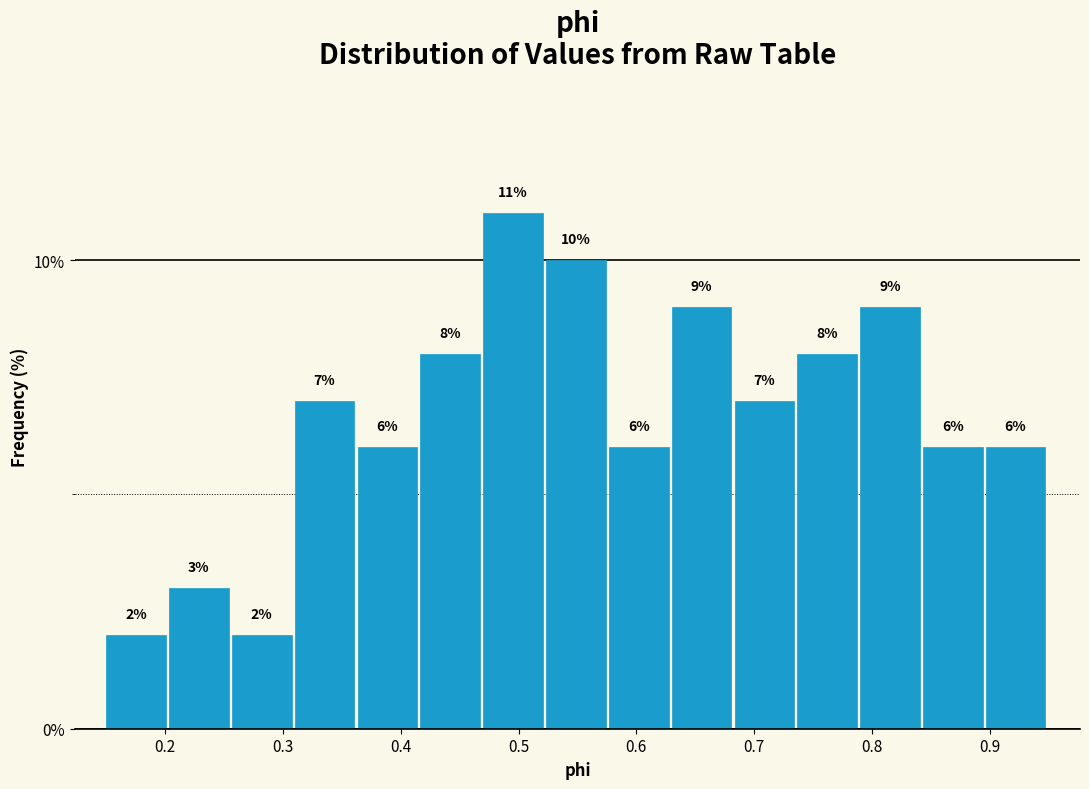

Reading left to right, transcribe this chart: for each bar, give the range it covers on the x-axis and its height. The bar edges are not printed on the chart, so give them approximately, as read against the axis.

0.15 to 0.20: 2
0.20 to 0.26: 3
0.26 to 0.31: 2
0.31 to 0.36: 7
0.36 to 0.42: 6
0.42 to 0.47: 8
0.47 to 0.52: 11
0.52 to 0.58: 10
0.58 to 0.63: 6
0.63 to 0.68: 9
0.68 to 0.74: 7
0.74 to 0.79: 8
0.79 to 0.84: 9
0.84 to 0.90: 6
0.90 to 0.95: 6